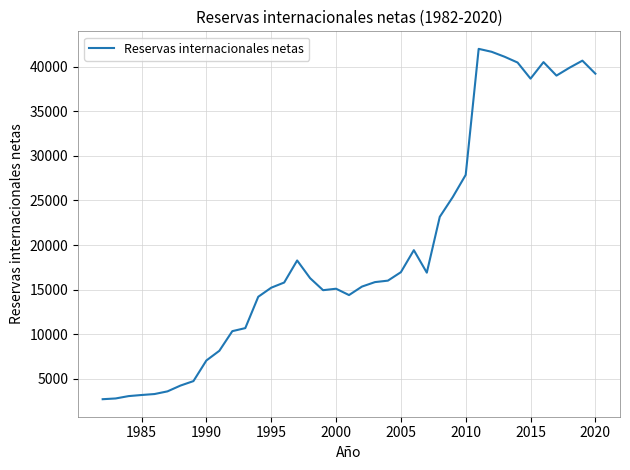

What is the smallest value displayed?

2735